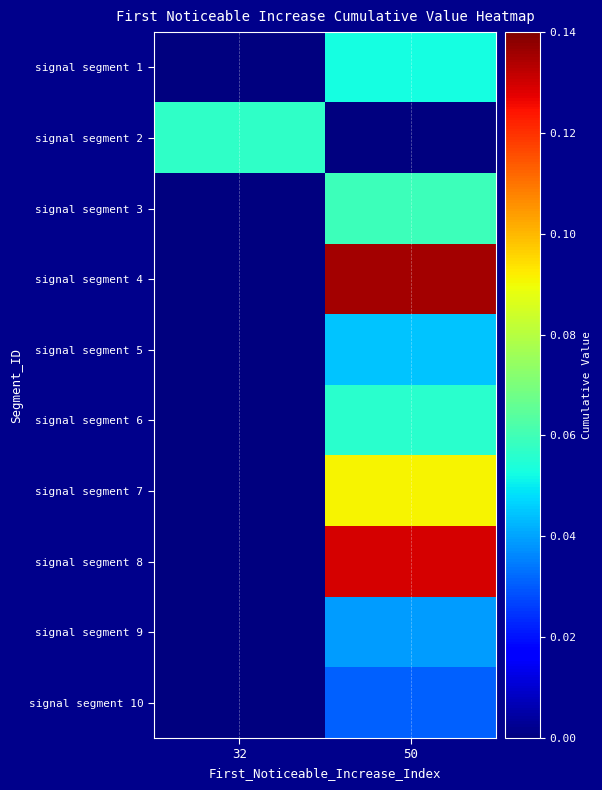

Rank the series at 50 from highest to lowest value.

signal segment 4, signal segment 8, signal segment 7, signal segment 3, signal segment 6, signal segment 1, signal segment 5, signal segment 9, signal segment 10, signal segment 2